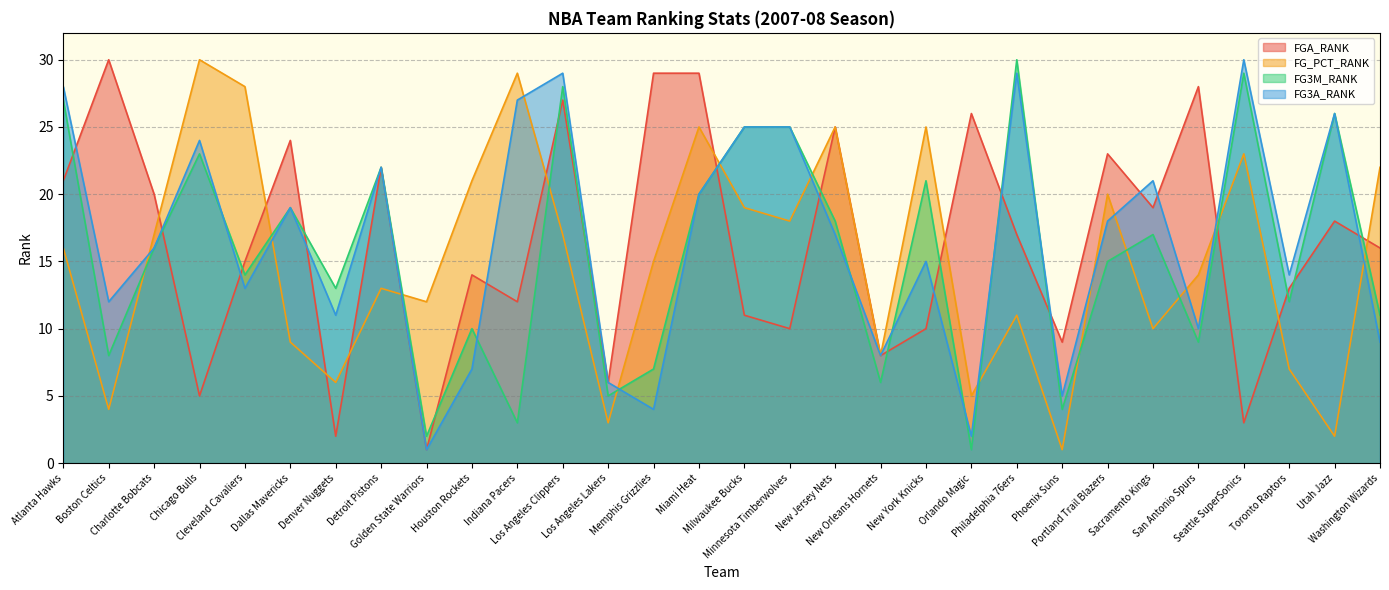

What is the label of the 3rd point from the right?

Toronto Raptors